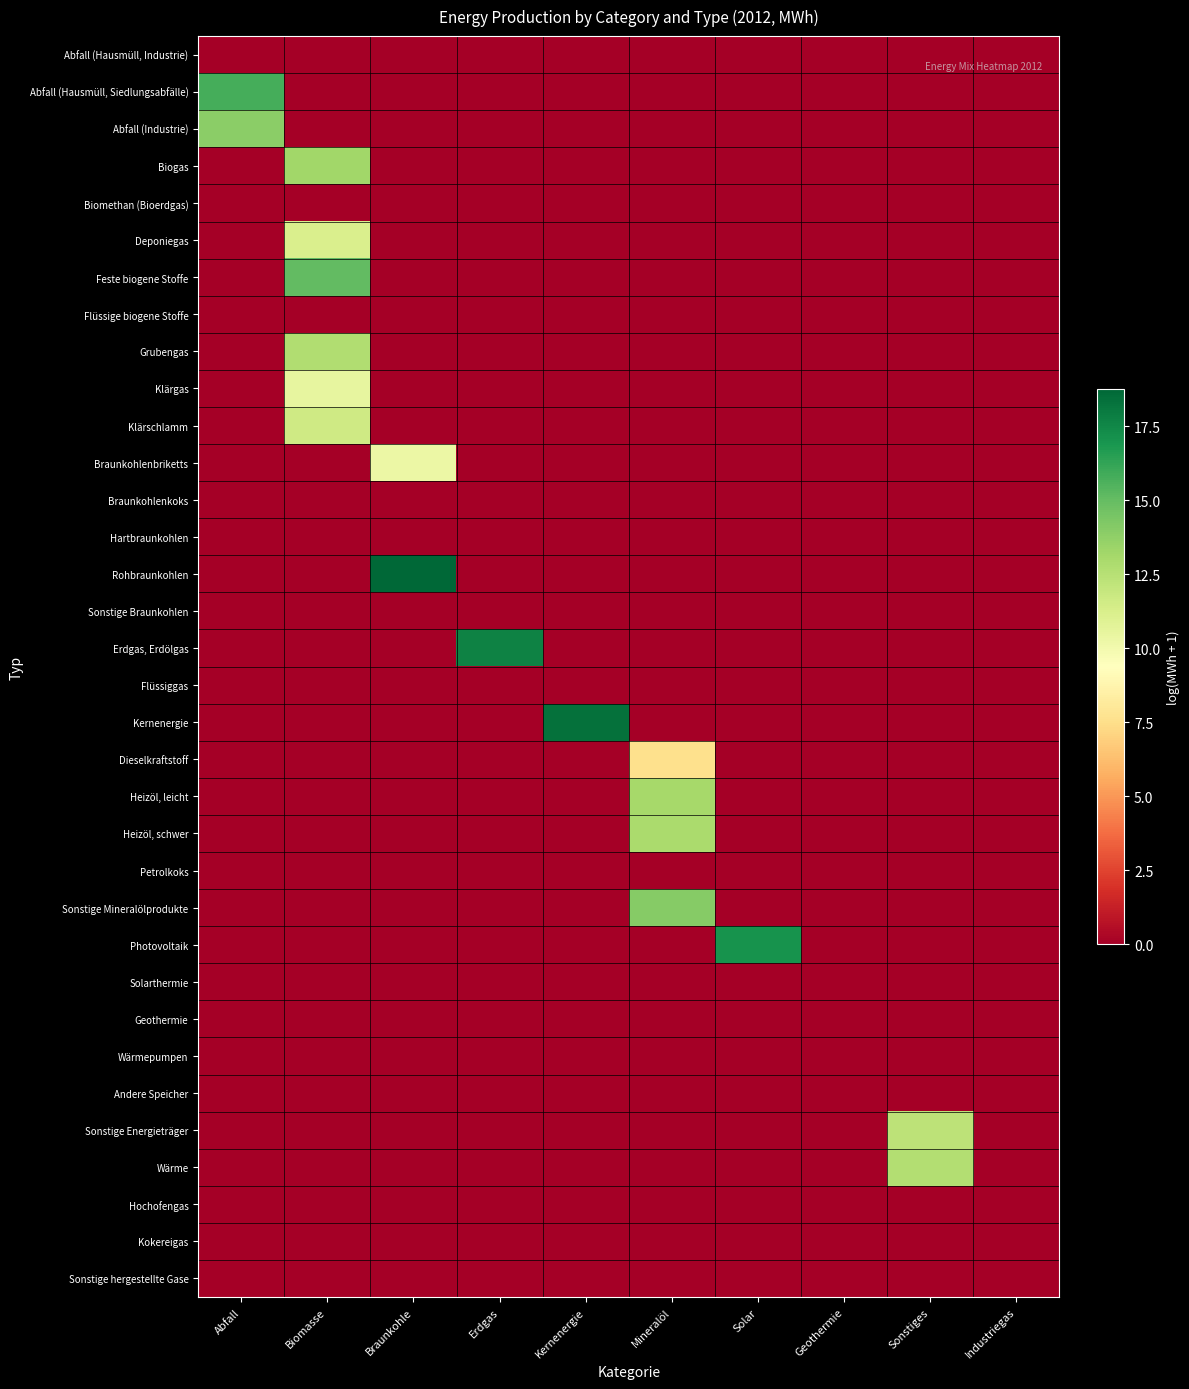

Reading left to right, transcribe all the data shown in this chart.

Abfall (Hausmüll, Industrie): Abfall=0.0	Biomasse=0.0	Braunkohle=0.0	Erdgas=0.0	Kernenergie=0.0	Mineralöl=0.0	Solar=0.0	Geothermie=0.0	Sonstiges=0.0	Industriegas=0.0
Abfall (Hausmüll, Siedlungsabfälle): Abfall=15.8	Biomasse=0.0	Braunkohle=0.0	Erdgas=0.0	Kernenergie=0.0	Mineralöl=0.0	Solar=0.0	Geothermie=0.0	Sonstiges=0.0	Industriegas=0.0
Abfall (Industrie): Abfall=13.9	Biomasse=0.0	Braunkohle=0.0	Erdgas=0.0	Kernenergie=0.0	Mineralöl=0.0	Solar=0.0	Geothermie=0.0	Sonstiges=0.0	Industriegas=0.0
Biogas: Abfall=0.0	Biomasse=13.2	Braunkohle=0.0	Erdgas=0.0	Kernenergie=0.0	Mineralöl=0.0	Solar=0.0	Geothermie=0.0	Sonstiges=0.0	Industriegas=0.0
Biomethan (Bioerdgas): Abfall=0.0	Biomasse=0.0	Braunkohle=0.0	Erdgas=0.0	Kernenergie=0.0	Mineralöl=0.0	Solar=0.0	Geothermie=0.0	Sonstiges=0.0	Industriegas=0.0
Deponiegas: Abfall=0.0	Biomasse=11.2	Braunkohle=0.0	Erdgas=0.0	Kernenergie=0.0	Mineralöl=0.0	Solar=0.0	Geothermie=0.0	Sonstiges=0.0	Industriegas=0.0
Feste biogene Stoffe: Abfall=0.0	Biomasse=15.1	Braunkohle=0.0	Erdgas=0.0	Kernenergie=0.0	Mineralöl=0.0	Solar=0.0	Geothermie=0.0	Sonstiges=0.0	Industriegas=0.0
Flüssige biogene Stoffe: Abfall=0.0	Biomasse=0.0	Braunkohle=0.0	Erdgas=0.0	Kernenergie=0.0	Mineralöl=0.0	Solar=0.0	Geothermie=0.0	Sonstiges=0.0	Industriegas=0.0
Grubengas: Abfall=0.0	Biomasse=12.7	Braunkohle=0.0	Erdgas=0.0	Kernenergie=0.0	Mineralöl=0.0	Solar=0.0	Geothermie=0.0	Sonstiges=0.0	Industriegas=0.0
Klärgas: Abfall=0.0	Biomasse=10.6	Braunkohle=0.0	Erdgas=0.0	Kernenergie=0.0	Mineralöl=0.0	Solar=0.0	Geothermie=0.0	Sonstiges=0.0	Industriegas=0.0
Klärschlamm: Abfall=0.0	Biomasse=11.6	Braunkohle=0.0	Erdgas=0.0	Kernenergie=0.0	Mineralöl=0.0	Solar=0.0	Geothermie=0.0	Sonstiges=0.0	Industriegas=0.0
Braunkohlenbriketts: Abfall=0.0	Biomasse=0.0	Braunkohle=10.3	Erdgas=0.0	Kernenergie=0.0	Mineralöl=0.0	Solar=0.0	Geothermie=0.0	Sonstiges=0.0	Industriegas=0.0
Braunkohlenkoks: Abfall=0.0	Biomasse=0.0	Braunkohle=0.0	Erdgas=0.0	Kernenergie=0.0	Mineralöl=0.0	Solar=0.0	Geothermie=0.0	Sonstiges=0.0	Industriegas=0.0
Hartbraunkohlen: Abfall=0.0	Biomasse=0.0	Braunkohle=0.0	Erdgas=0.0	Kernenergie=0.0	Mineralöl=0.0	Solar=0.0	Geothermie=0.0	Sonstiges=0.0	Industriegas=0.0
Rohbraunkohlen: Abfall=0.0	Biomasse=0.0	Braunkohle=18.8	Erdgas=0.0	Kernenergie=0.0	Mineralöl=0.0	Solar=0.0	Geothermie=0.0	Sonstiges=0.0	Industriegas=0.0
Sonstige Braunkohlen: Abfall=0.0	Biomasse=0.0	Braunkohle=0.0	Erdgas=0.0	Kernenergie=0.0	Mineralöl=0.0	Solar=0.0	Geothermie=0.0	Sonstiges=0.0	Industriegas=0.0
Erdgas, Erdölgas: Abfall=0.0	Biomasse=0.0	Braunkohle=0.0	Erdgas=17.7	Kernenergie=0.0	Mineralöl=0.0	Solar=0.0	Geothermie=0.0	Sonstiges=0.0	Industriegas=0.0
Flüssiggas: Abfall=0.0	Biomasse=0.0	Braunkohle=0.0	Erdgas=0.0	Kernenergie=0.0	Mineralöl=0.0	Solar=0.0	Geothermie=0.0	Sonstiges=0.0	Industriegas=0.0
Kernenergie: Abfall=0.0	Biomasse=0.0	Braunkohle=0.0	Erdgas=0.0	Kernenergie=18.4	Mineralöl=0.0	Solar=0.0	Geothermie=0.0	Sonstiges=0.0	Industriegas=0.0
Dieselkraftstoff: Abfall=0.0	Biomasse=0.0	Braunkohle=0.0	Erdgas=0.0	Kernenergie=0.0	Mineralöl=7.6	Solar=0.0	Geothermie=0.0	Sonstiges=0.0	Industriegas=0.0
Heizöl, leicht: Abfall=0.0	Biomasse=0.0	Braunkohle=0.0	Erdgas=0.0	Kernenergie=0.0	Mineralöl=13.1	Solar=0.0	Geothermie=0.0	Sonstiges=0.0	Industriegas=0.0
Heizöl, schwer: Abfall=0.0	Biomasse=0.0	Braunkohle=0.0	Erdgas=0.0	Kernenergie=0.0	Mineralöl=12.9	Solar=0.0	Geothermie=0.0	Sonstiges=0.0	Industriegas=0.0
Petrolkoks: Abfall=0.0	Biomasse=0.0	Braunkohle=0.0	Erdgas=0.0	Kernenergie=0.0	Mineralöl=0.0	Solar=0.0	Geothermie=0.0	Sonstiges=0.0	Industriegas=0.0
Sonstige Mineralölprodukte: Abfall=0.0	Biomasse=0.0	Braunkohle=0.0	Erdgas=0.0	Kernenergie=0.0	Mineralöl=14.0	Solar=0.0	Geothermie=0.0	Sonstiges=0.0	Industriegas=0.0
Photovoltaik: Abfall=0.0	Biomasse=0.0	Braunkohle=0.0	Erdgas=0.0	Kernenergie=0.0	Mineralöl=0.0	Solar=17.1	Geothermie=0.0	Sonstiges=0.0	Industriegas=0.0
Solarthermie: Abfall=0.0	Biomasse=0.0	Braunkohle=0.0	Erdgas=0.0	Kernenergie=0.0	Mineralöl=0.0	Solar=0.0	Geothermie=0.0	Sonstiges=0.0	Industriegas=0.0
Geothermie: Abfall=0.0	Biomasse=0.0	Braunkohle=0.0	Erdgas=0.0	Kernenergie=0.0	Mineralöl=0.0	Solar=0.0	Geothermie=0.0	Sonstiges=0.0	Industriegas=0.0
Wärmepumpen: Abfall=0.0	Biomasse=0.0	Braunkohle=0.0	Erdgas=0.0	Kernenergie=0.0	Mineralöl=0.0	Solar=0.0	Geothermie=0.0	Sonstiges=0.0	Industriegas=0.0
Andere Speicher: Abfall=0.0	Biomasse=0.0	Braunkohle=0.0	Erdgas=0.0	Kernenergie=0.0	Mineralöl=0.0	Solar=0.0	Geothermie=0.0	Sonstiges=0.0	Industriegas=0.0
Sonstige Energieträger: Abfall=0.0	Biomasse=0.0	Braunkohle=0.0	Erdgas=0.0	Kernenergie=0.0	Mineralöl=0.0	Solar=0.0	Geothermie=0.0	Sonstiges=12.3	Industriegas=0.0
Wärme: Abfall=0.0	Biomasse=0.0	Braunkohle=0.0	Erdgas=0.0	Kernenergie=0.0	Mineralöl=0.0	Solar=0.0	Geothermie=0.0	Sonstiges=12.6	Industriegas=0.0
Hochofengas: Abfall=0.0	Biomasse=0.0	Braunkohle=0.0	Erdgas=0.0	Kernenergie=0.0	Mineralöl=0.0	Solar=0.0	Geothermie=0.0	Sonstiges=0.0	Industriegas=0.0
Kokereigas: Abfall=0.0	Biomasse=0.0	Braunkohle=0.0	Erdgas=0.0	Kernenergie=0.0	Mineralöl=0.0	Solar=0.0	Geothermie=0.0	Sonstiges=0.0	Industriegas=0.0
Sonstige hergestellte Gase: Abfall=0.0	Biomasse=0.0	Braunkohle=0.0	Erdgas=0.0	Kernenergie=0.0	Mineralöl=0.0	Solar=0.0	Geothermie=0.0	Sonstiges=0.0	Industriegas=0.0